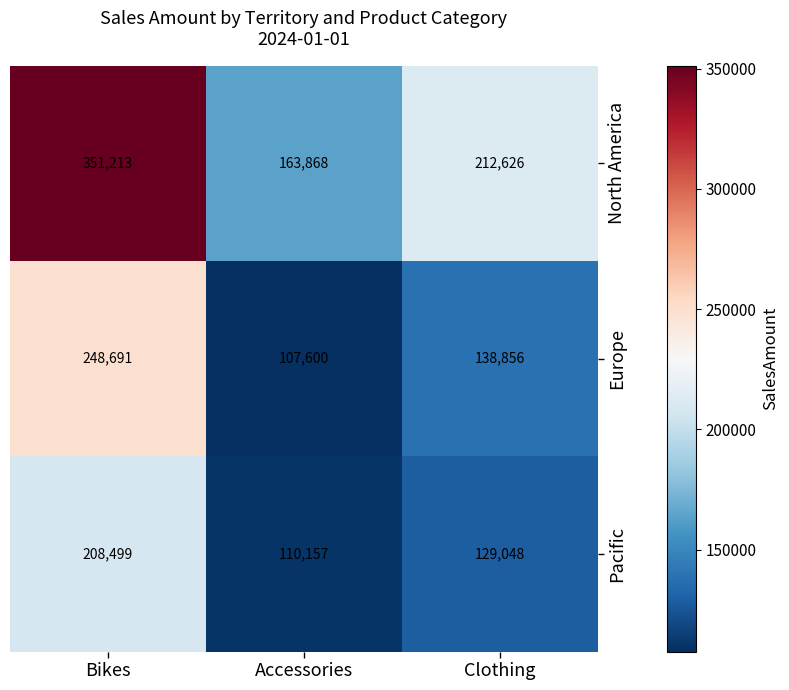

Between Bikes and Accessories, which series saw the biggest shift?

North America